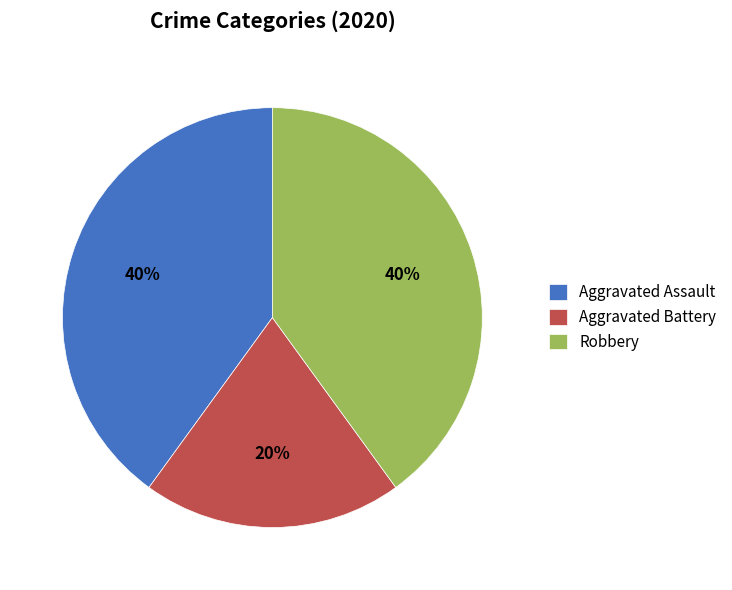

How many slices are in this pie chart?

3